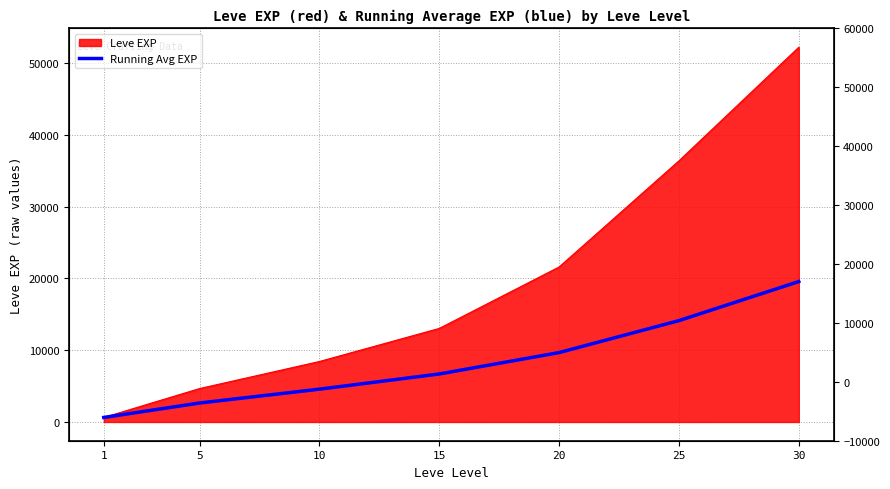

What value does the data have at 10?

4573.3